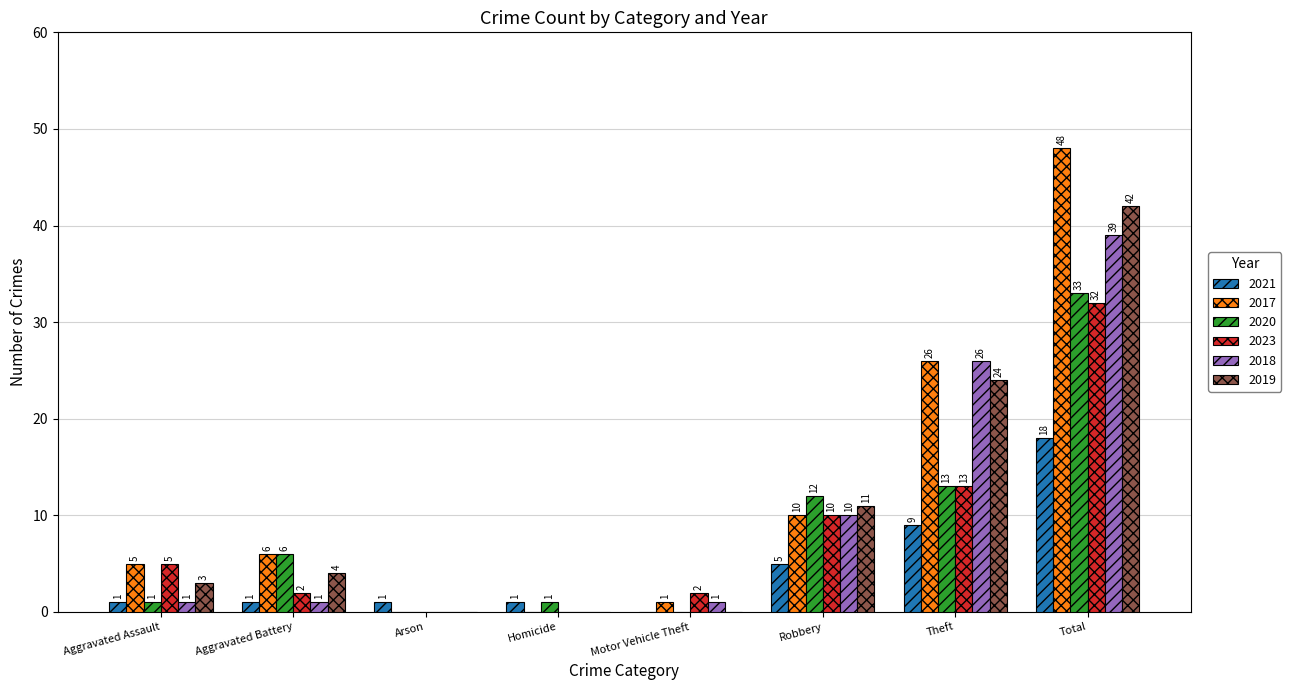

Reading right to left, extract all data points from this chart.

2021: Total=18	Theft=9	Robbery=5	Motor Vehicle Theft=0	Homicide=1	Arson=1	Aggravated Battery=1	Aggravated Assault=1
2017: Total=48	Theft=26	Robbery=10	Motor Vehicle Theft=1	Homicide=0	Arson=0	Aggravated Battery=6	Aggravated Assault=5
2020: Total=33	Theft=13	Robbery=12	Motor Vehicle Theft=0	Homicide=1	Arson=0	Aggravated Battery=6	Aggravated Assault=1
2023: Total=32	Theft=13	Robbery=10	Motor Vehicle Theft=2	Homicide=0	Arson=0	Aggravated Battery=2	Aggravated Assault=5
2018: Total=39	Theft=26	Robbery=10	Motor Vehicle Theft=1	Homicide=0	Arson=0	Aggravated Battery=1	Aggravated Assault=1
2019: Total=42	Theft=24	Robbery=11	Motor Vehicle Theft=0	Homicide=0	Arson=0	Aggravated Battery=4	Aggravated Assault=3